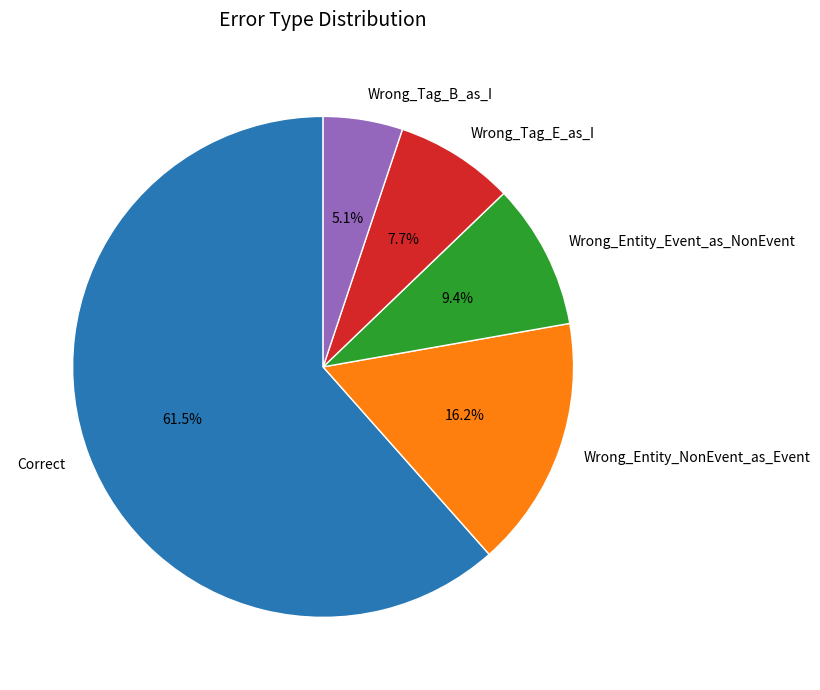

Does Correct represent more than half of the total?

Yes